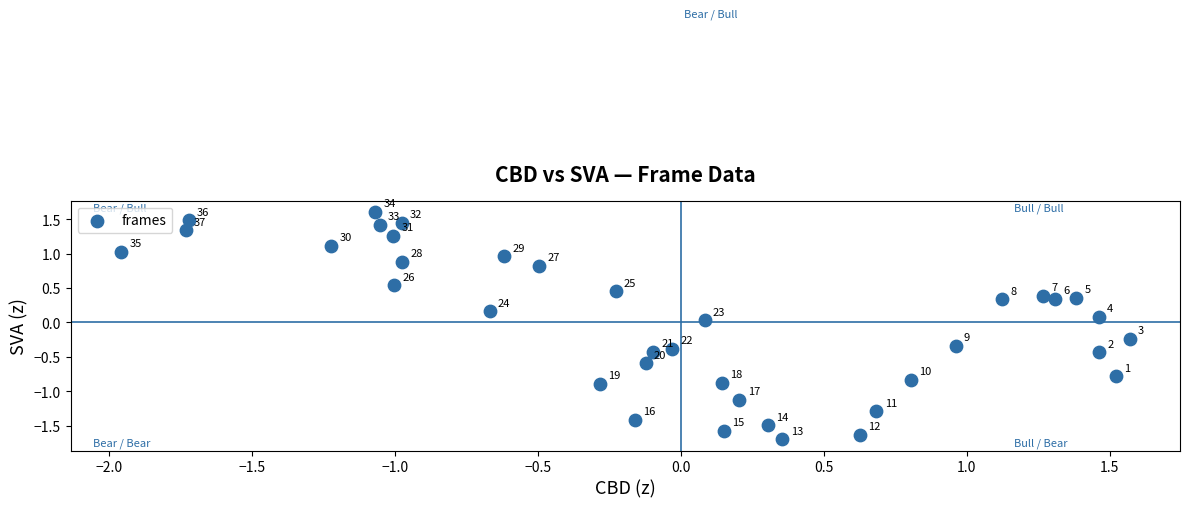

What is the range of Y values (max minus min)?

3.3